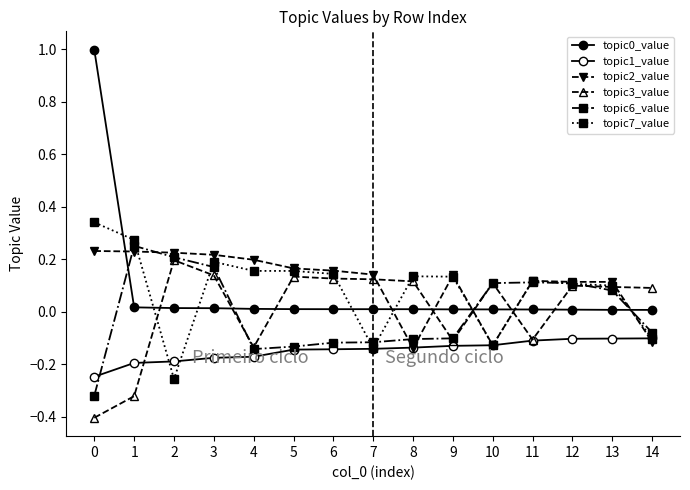

How many interior local valleys does the topic7_value series have?

3